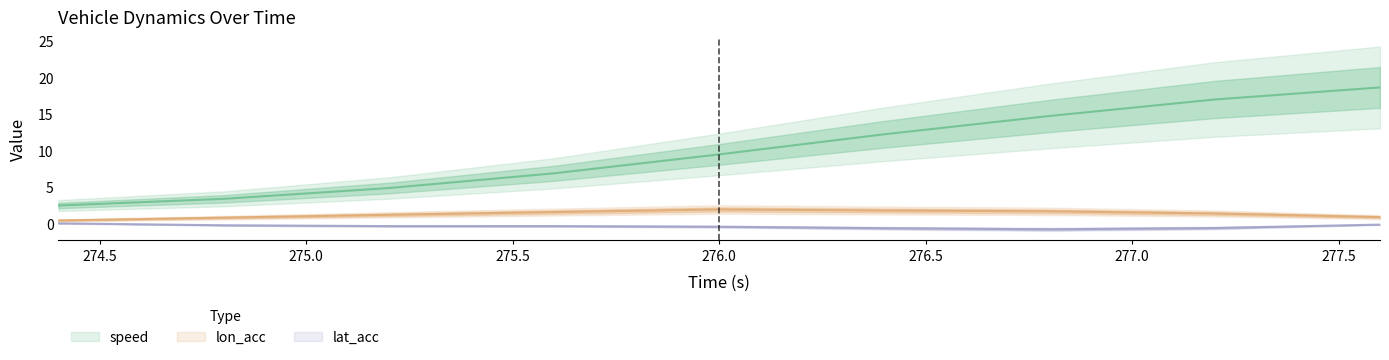

Does the chart display data point markers on the line(s)?

No